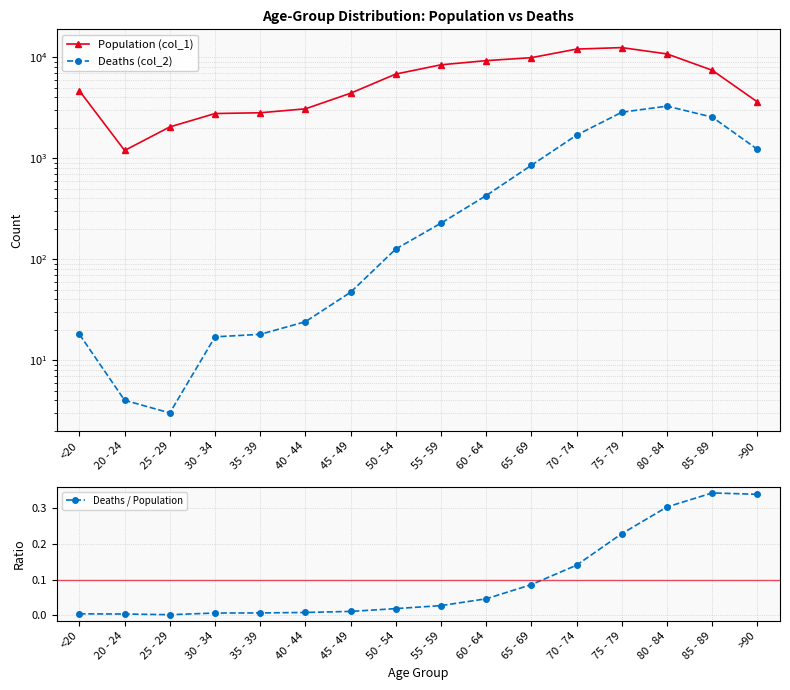

What are all the series names shown in the legend?

Population (col_1), Deaths (col_2), Deaths / Population